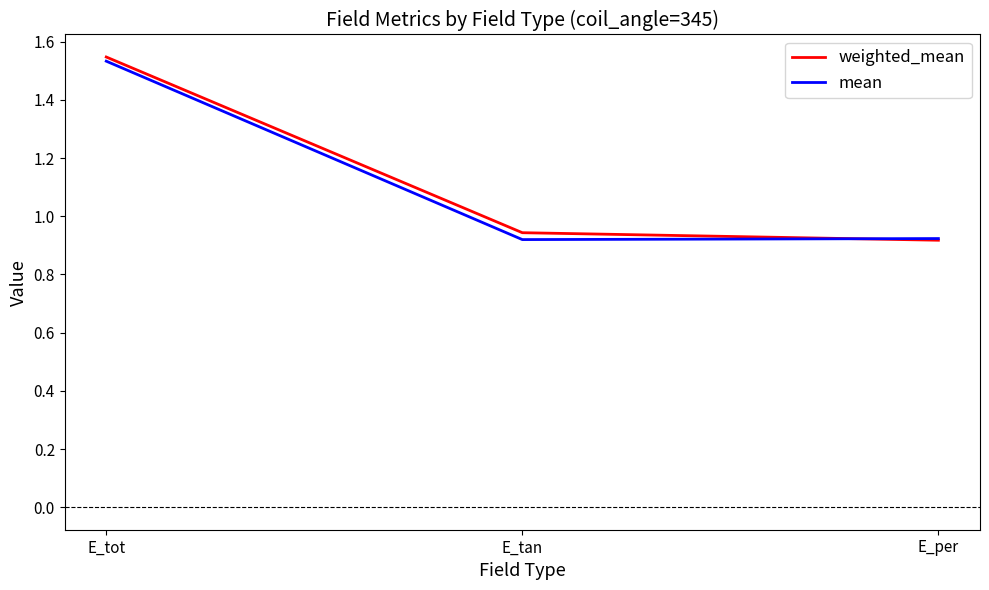

What are all the series names shown in the legend?

weighted_mean, mean